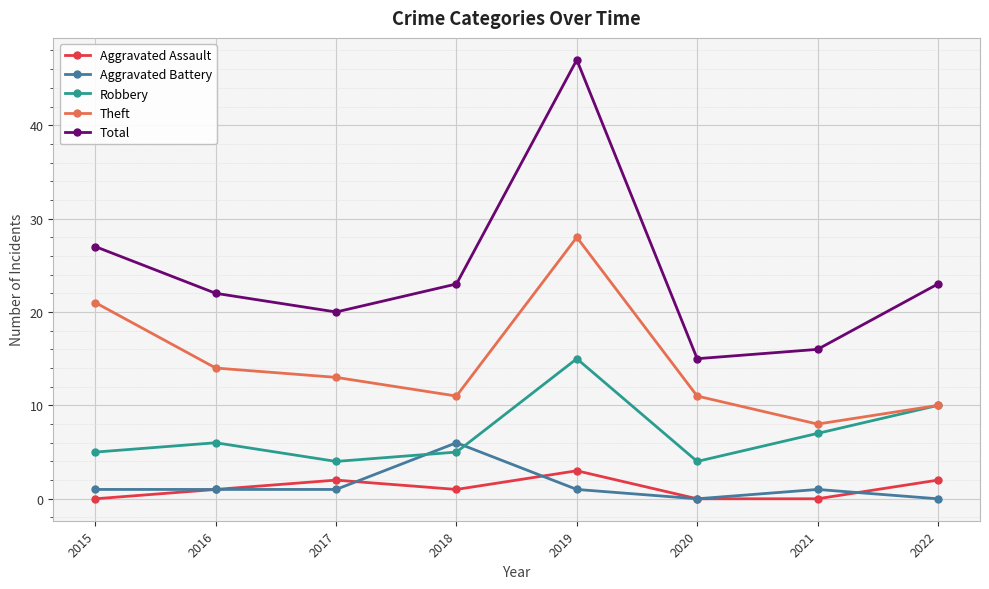

Which category has the highest value in the Total series?

2019